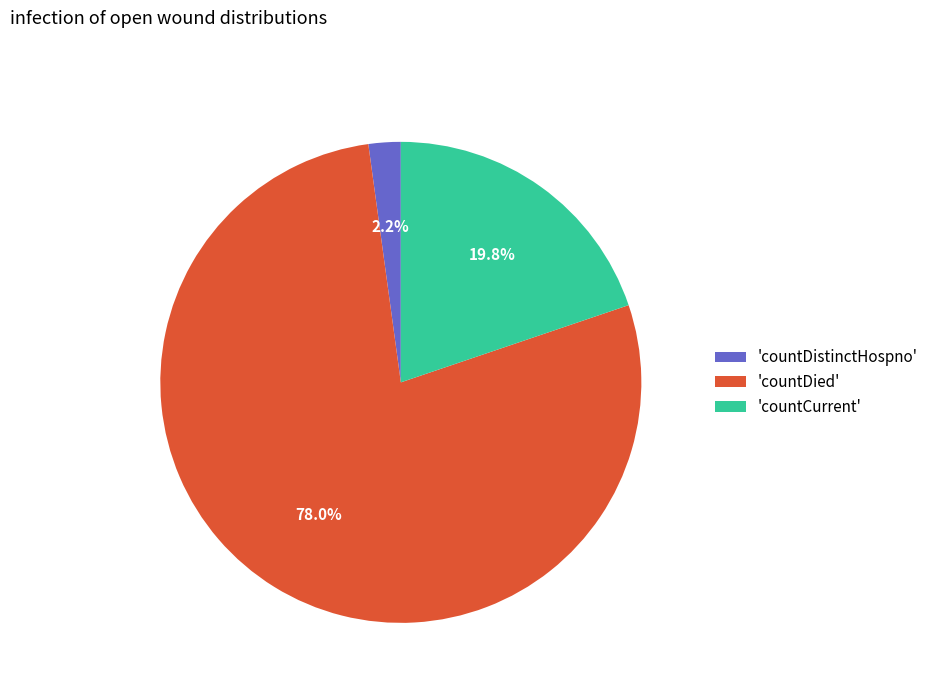

What is the majority slice?

'countDied'